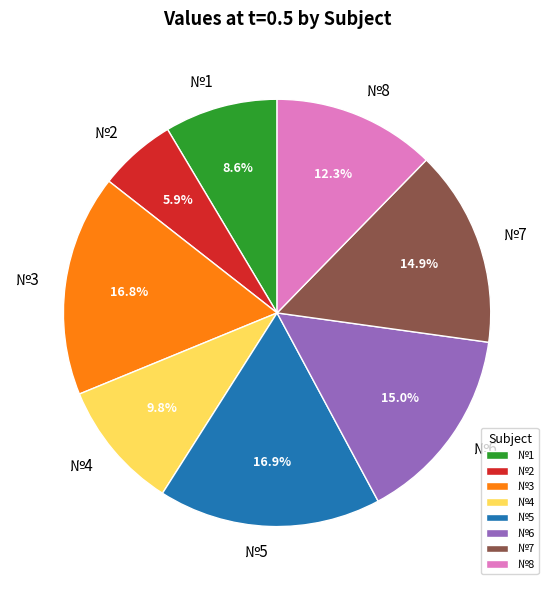

Does any single category account for the majority?

No